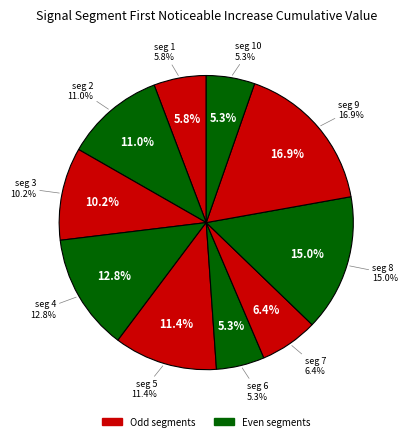

Do signal segment 1 and signal segment 3 together represent more than half of the pie?

No